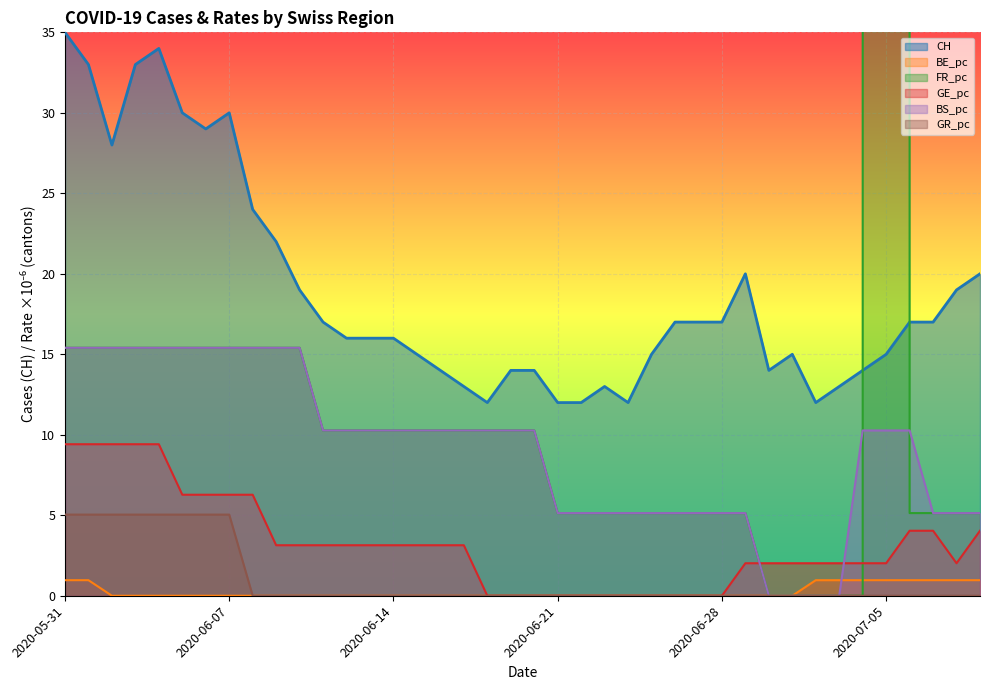

What is the value of the GE_pc point at the 5th from the left?

9.4